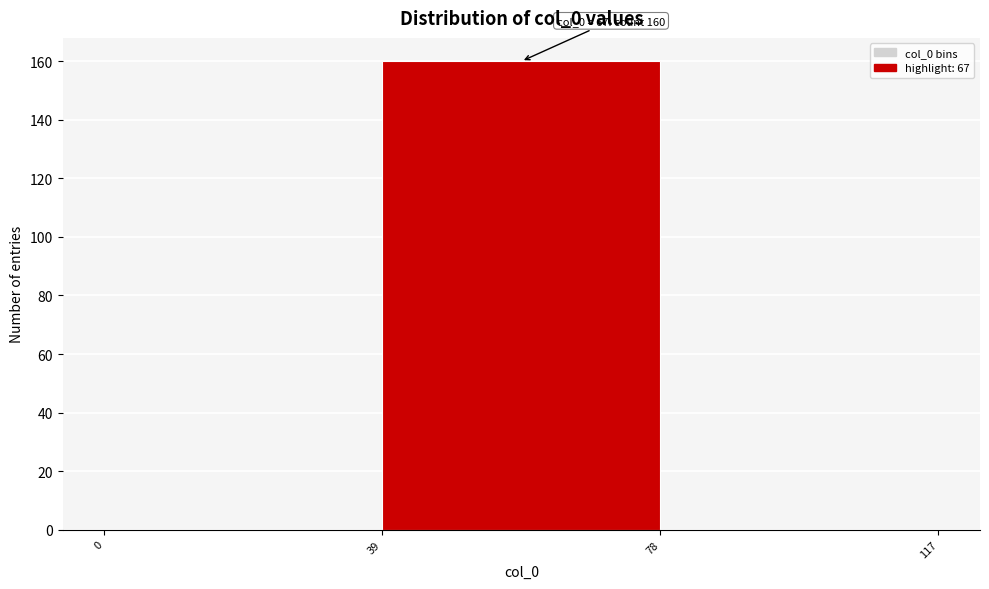

Which range on the x-axis has the tallest bar?

39 to 78